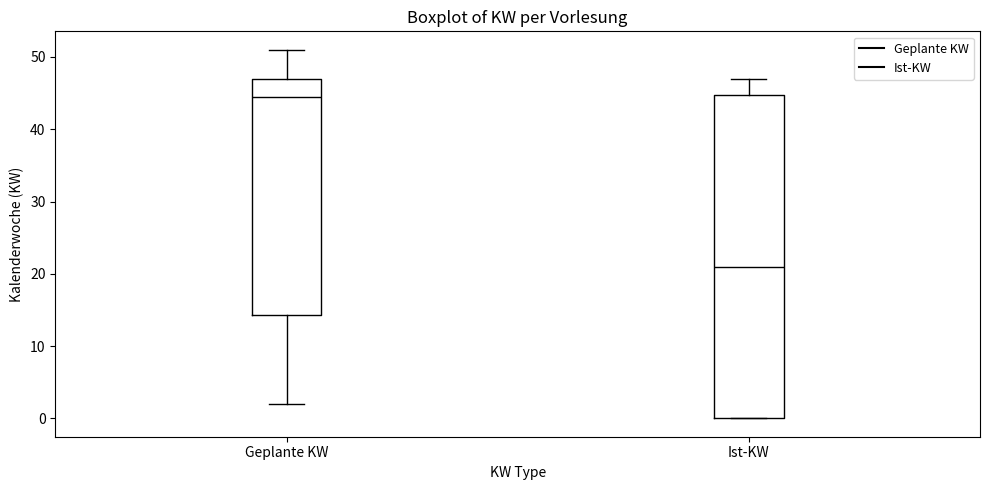

Where does the upper whisker of the box for Geplante KW end on the y-axis? The values are not printed on the chart, so give them approximately, as read against the axis.

51